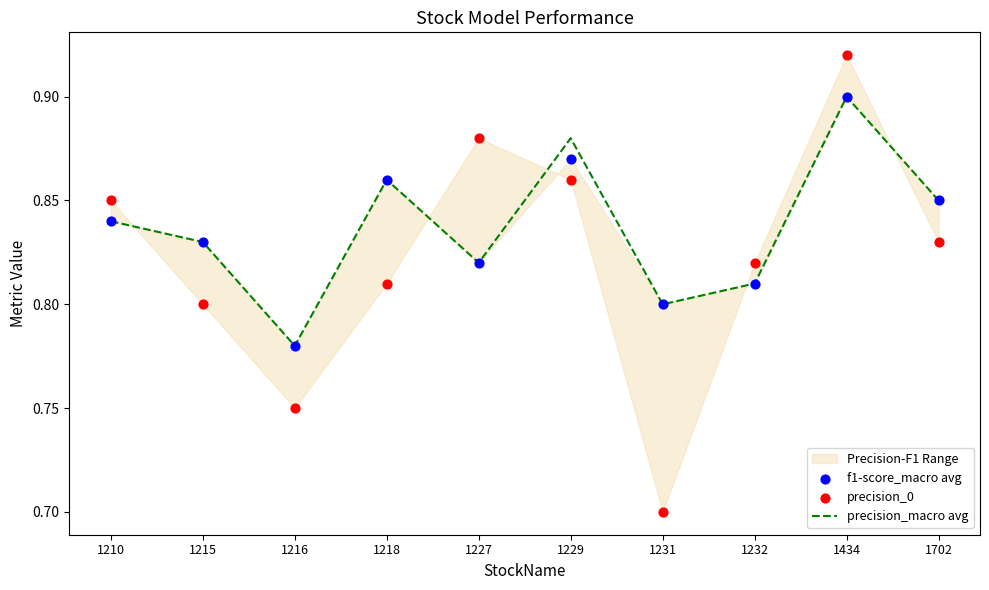

At which category is the sum across all series the highest?

1434